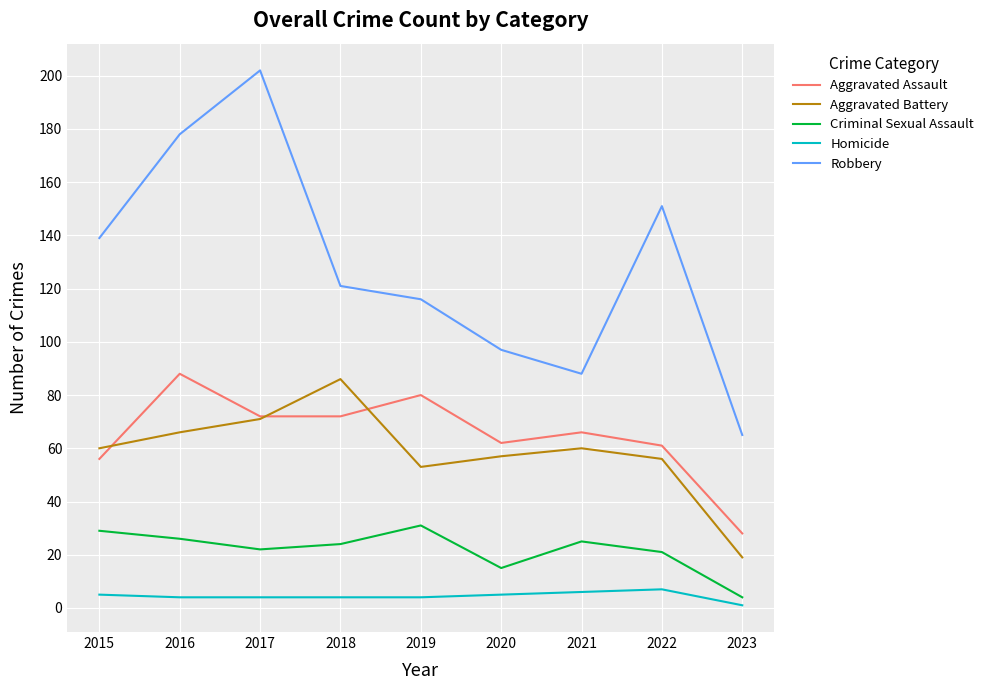

List the series in order of their peak value, highest first.

Robbery, Aggravated Assault, Aggravated Battery, Criminal Sexual Assault, Homicide